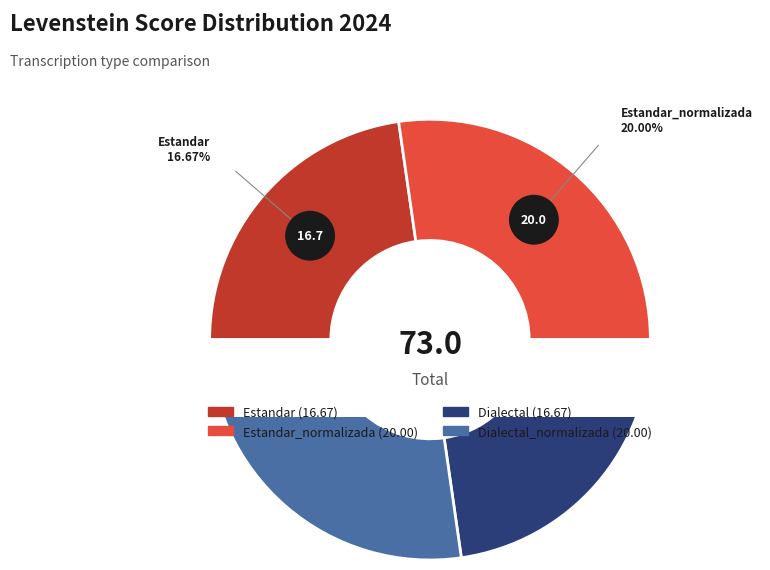

What is the smallest slice in the pie chart?

Estandar